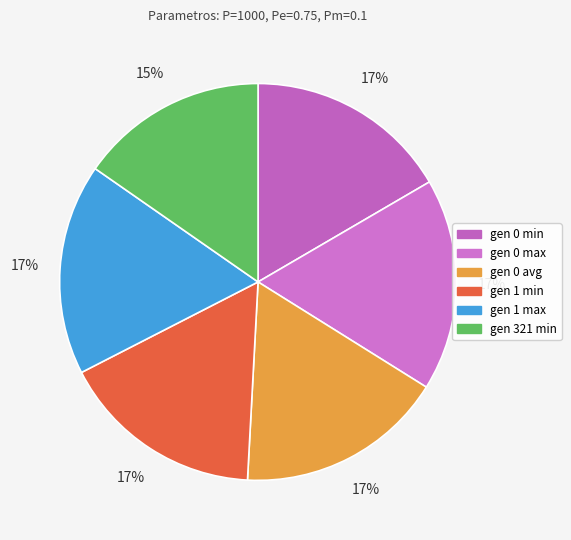

Is the sum of gen 321 min and gen 1 min greater than half?

No